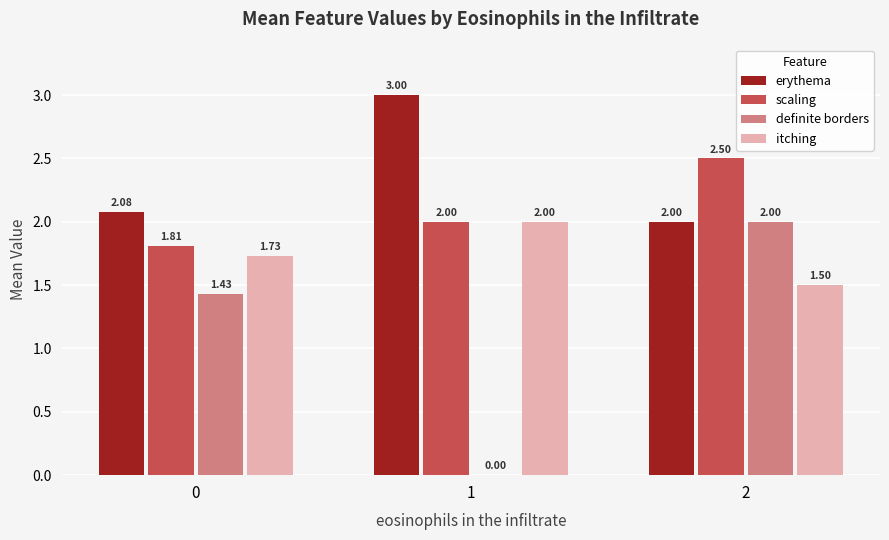

At which category is the sum across all series the highest?

2